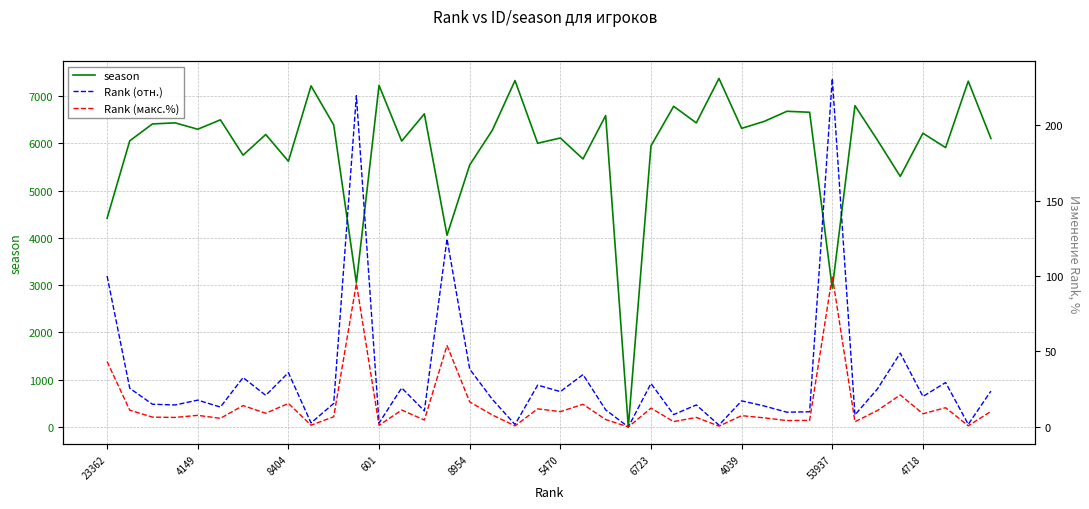

What is the label of the 19th point from the left?

18